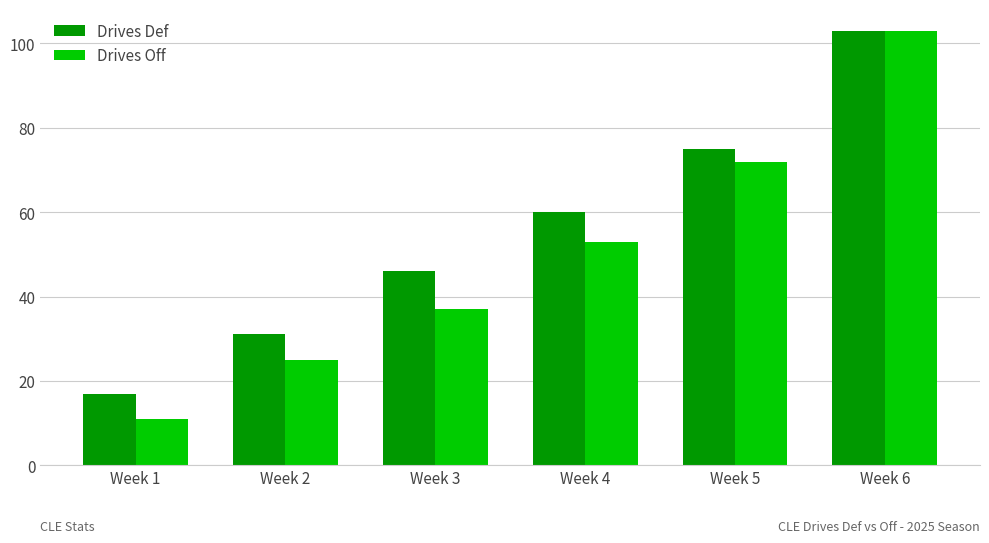

How many bars are there in total?

12